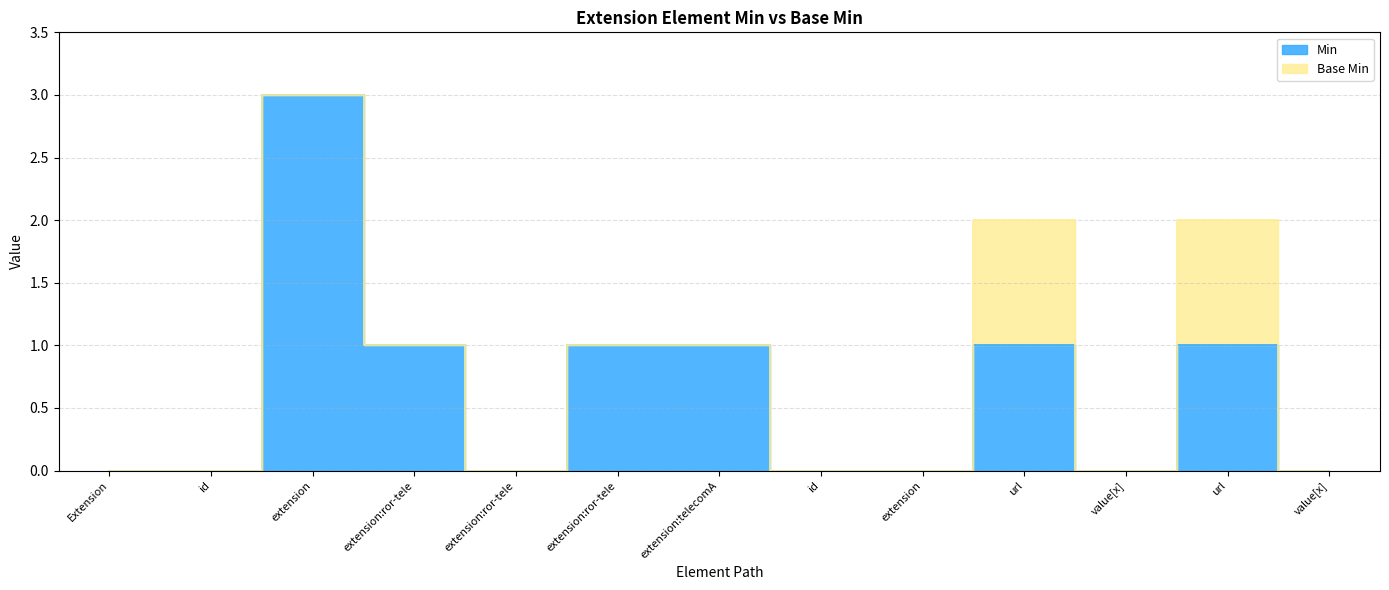

At which category does the data reach its first local peak?

extension